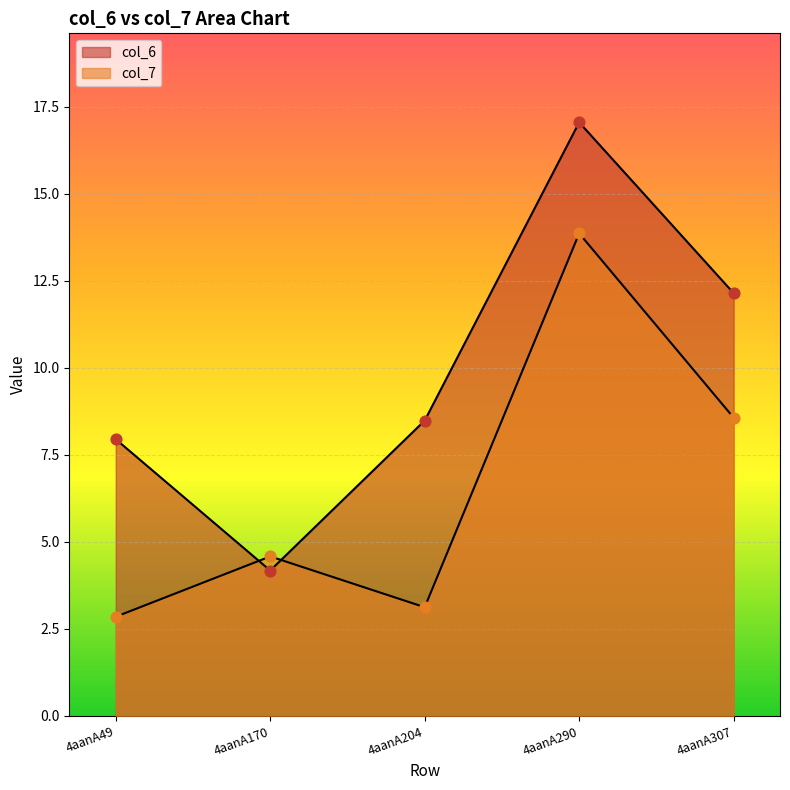

Is the value of col_7 at 4aanA49 greater than the value of col_6 at 4aanA170?

No